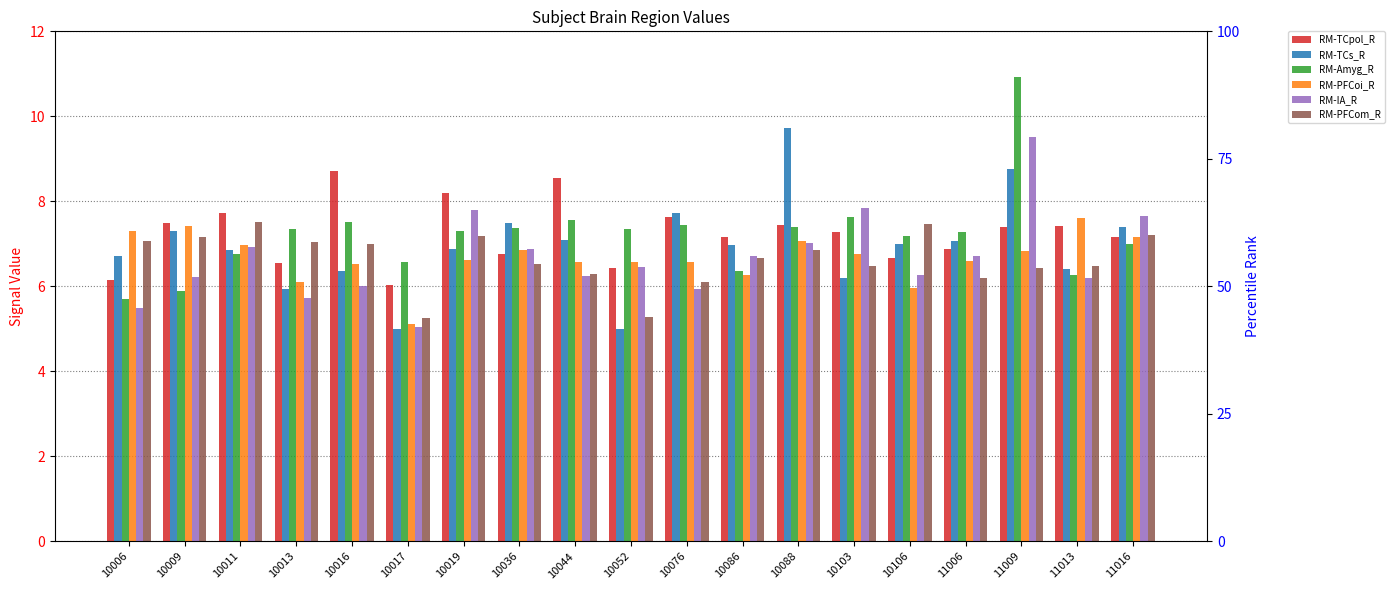

How many groups of bars are there?

19